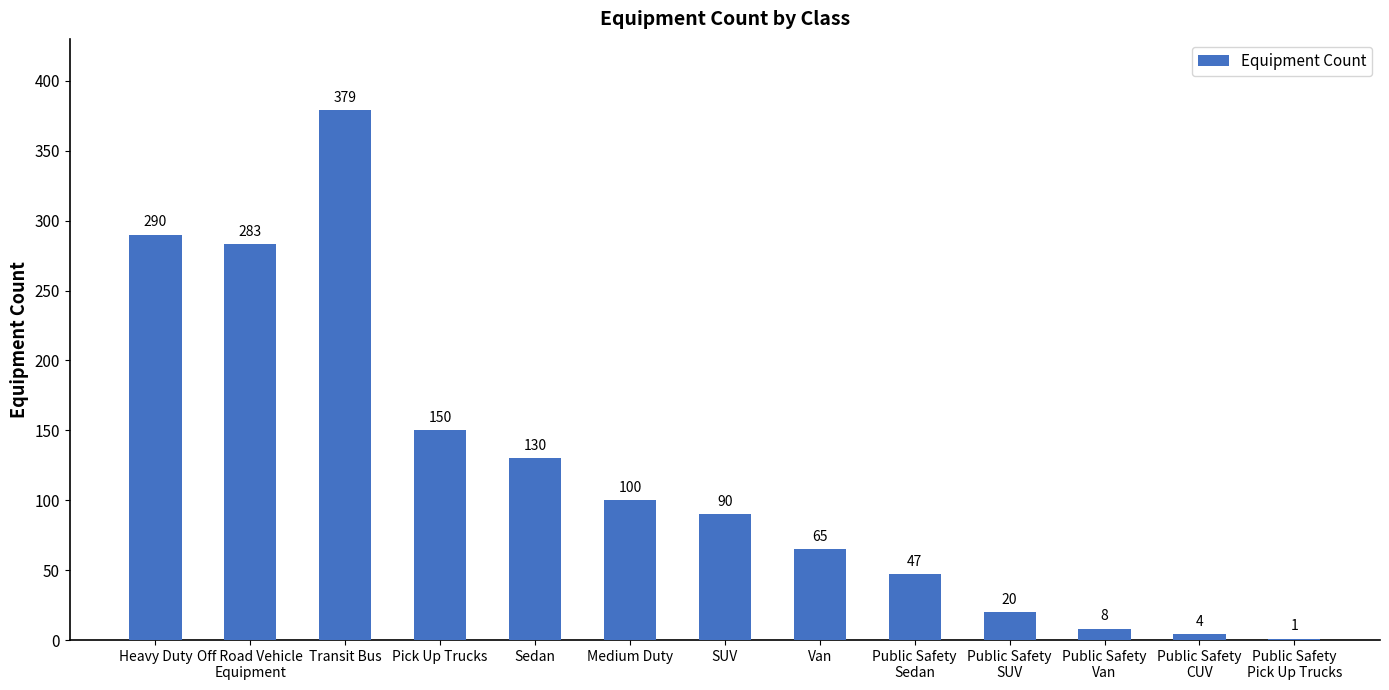

Which label corresponds to the largest value in the chart?

Transit Bus